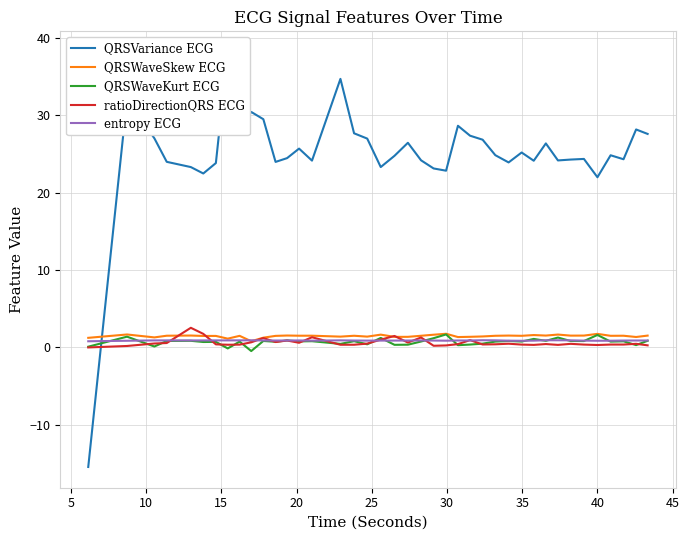

True or false: QRSWaveSkew ECG has more than 1 points higher than both neighbors.

True